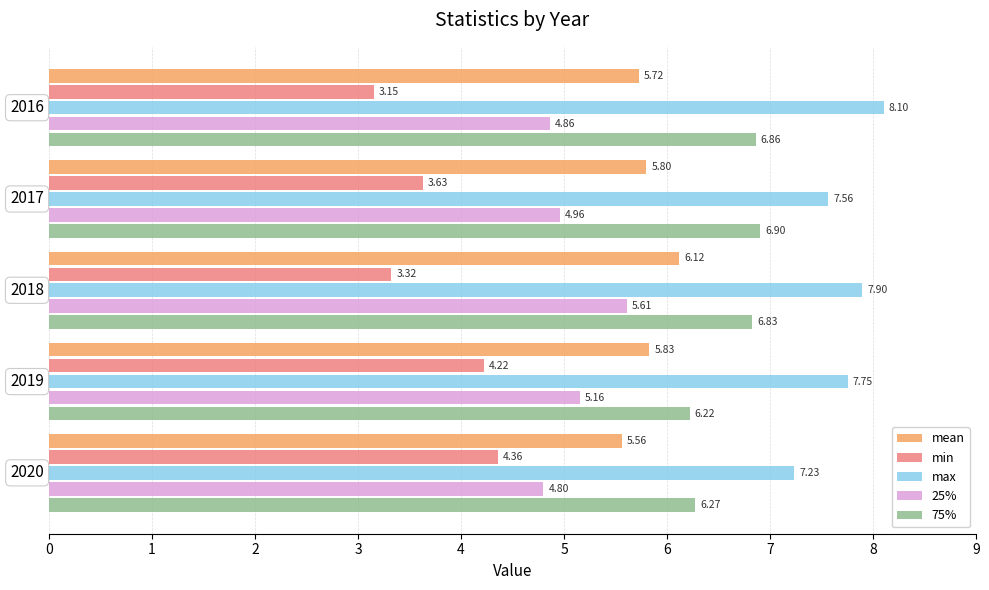

What is the spread (max minus min) of values at 2019?

3.5